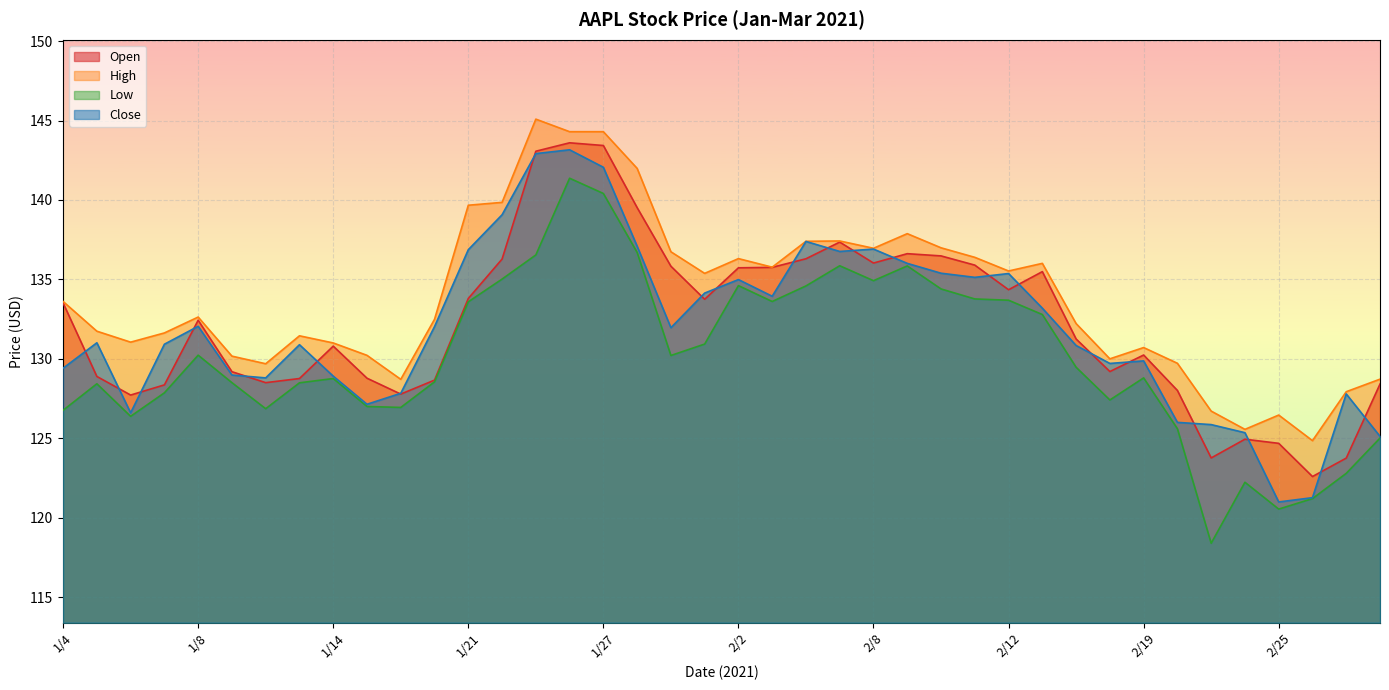

What is the label of the 34th point from the right?

1/12